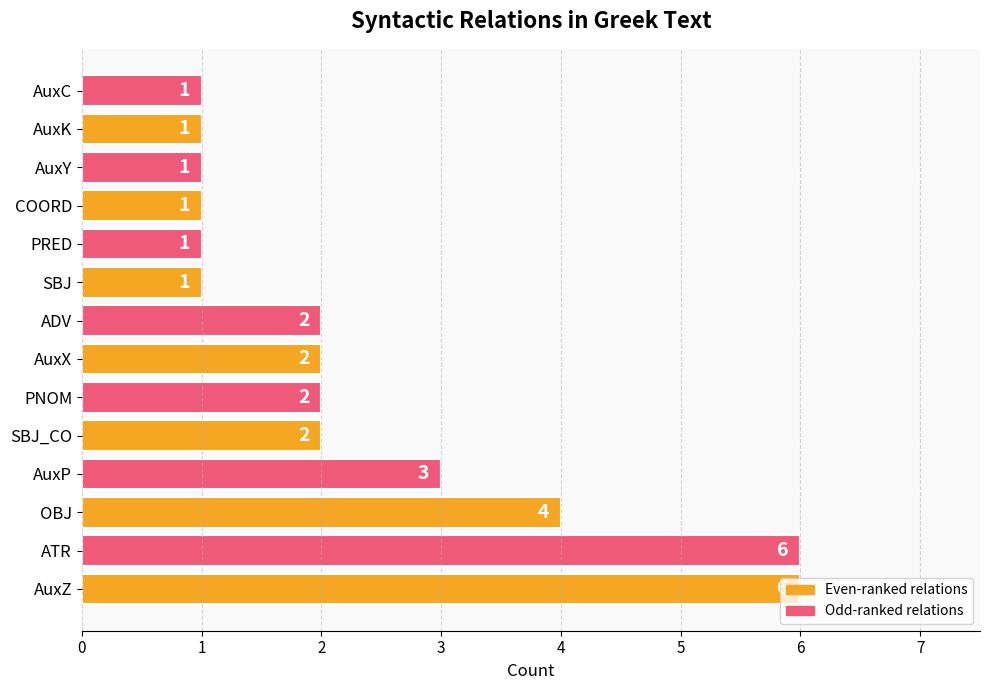

At which label is the value closest to 3?

AuxP